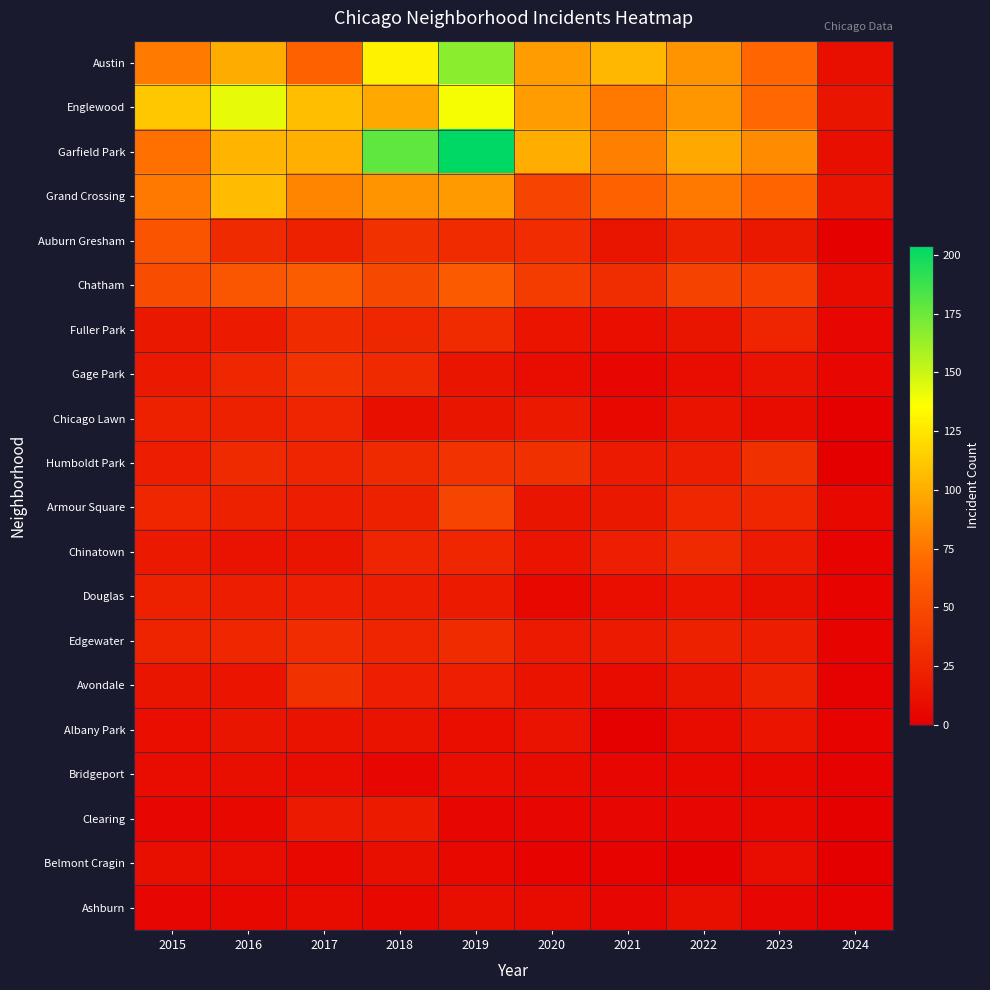

What is the total value across all series at 2022?

617